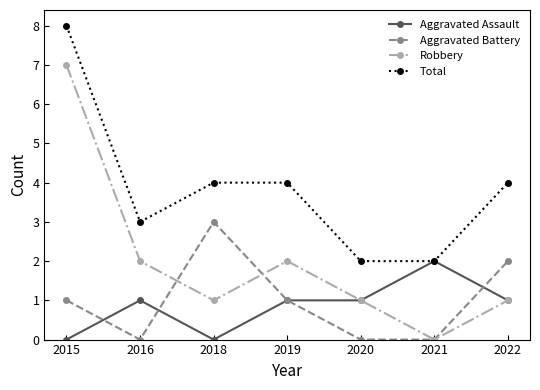

Which series has the widest spread of values?

Robbery